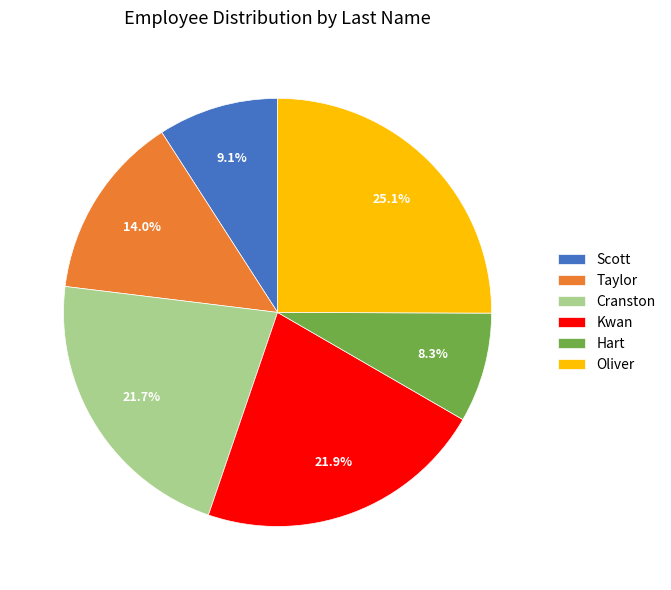

To the nearest percent, what percentage of the pie is Taylor?

14%